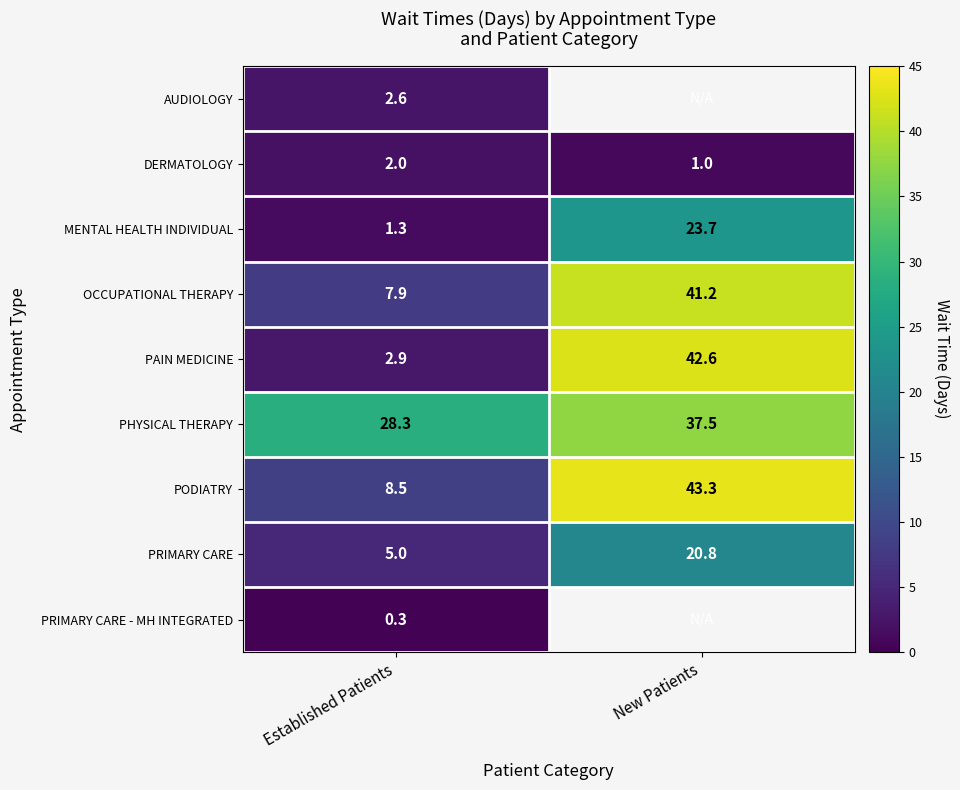

How many distinct data groups are displayed?

9